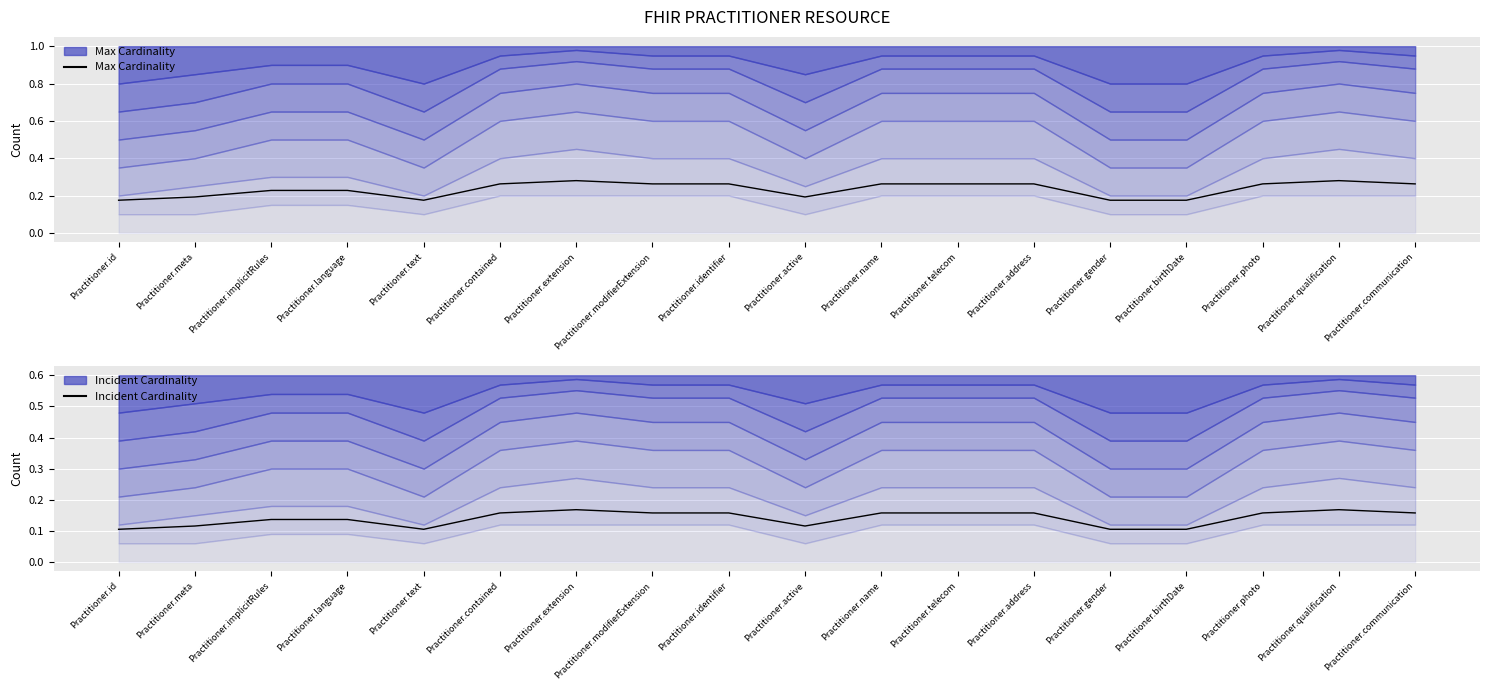

Reading left to right, what are all the values shown in this chart?

Max Cardinality: Practitioner.id=0.2	Practitioner.meta=0.2	Practitioner.implicitRules=0.2	Practitioner.language=0.2	Practitioner.text=0.2	Practitioner.contained=0.3	Practitioner.extension=0.3	Practitioner.modifierExtension=0.3	Practitioner.identifier=0.3	Practitioner.active=0.2	Practitioner.name=0.3	Practitioner.telecom=0.3	Practitioner.address=0.3	Practitioner.gender=0.2	Practitioner.birthDate=0.2	Practitioner.photo=0.3	Practitioner.qualification=0.3	Practitioner.communication=0.3
Incident Cardinality: Practitioner.id=0.1	Practitioner.meta=0.1	Practitioner.implicitRules=0.1	Practitioner.language=0.1	Practitioner.text=0.1	Practitioner.contained=0.2	Practitioner.extension=0.2	Practitioner.modifierExtension=0.2	Practitioner.identifier=0.2	Practitioner.active=0.1	Practitioner.name=0.2	Practitioner.telecom=0.2	Practitioner.address=0.2	Practitioner.gender=0.1	Practitioner.birthDate=0.1	Practitioner.photo=0.2	Practitioner.qualification=0.2	Practitioner.communication=0.2